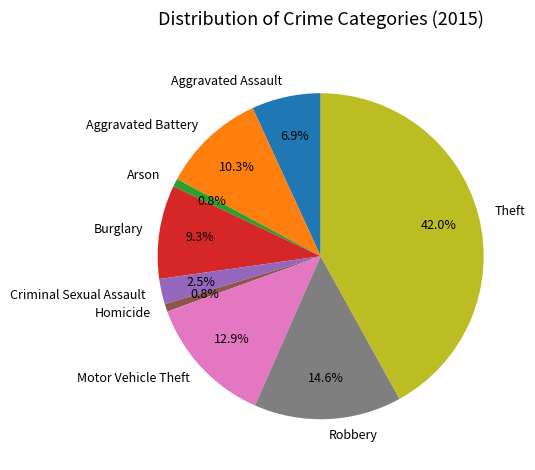

Is there any slice that represents more than half of the pie?

No